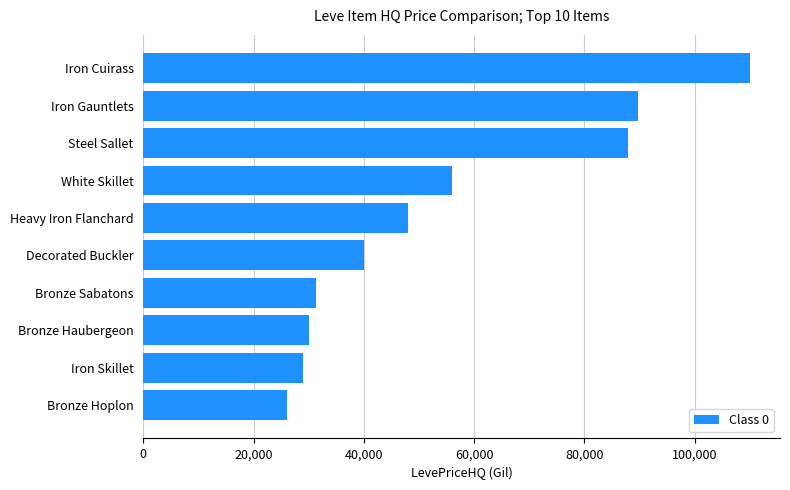

Are the bars grouped side by side (vs. stacked)?

No